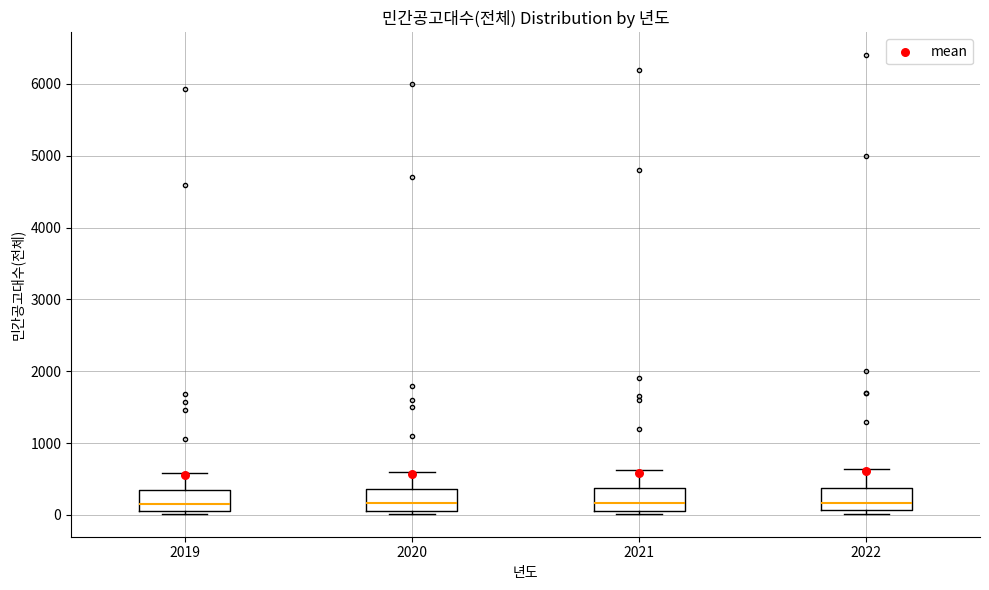

Where is the upper edge of the box at x = 2020 on the y-axis? The values are not printed on the chart, so give them approximately, as read against the axis.

400